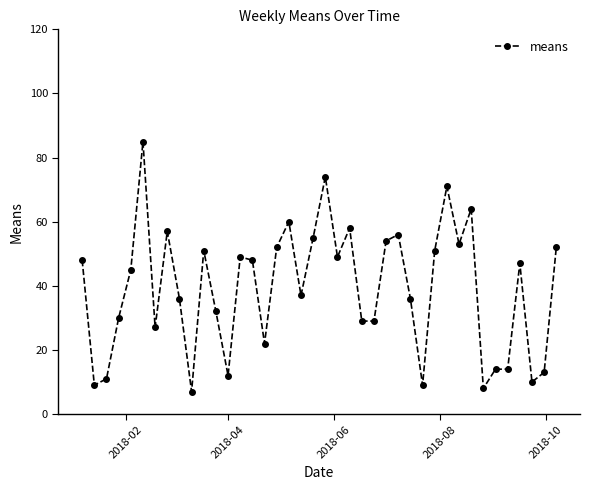

What is the maximum value shown in the chart?

85